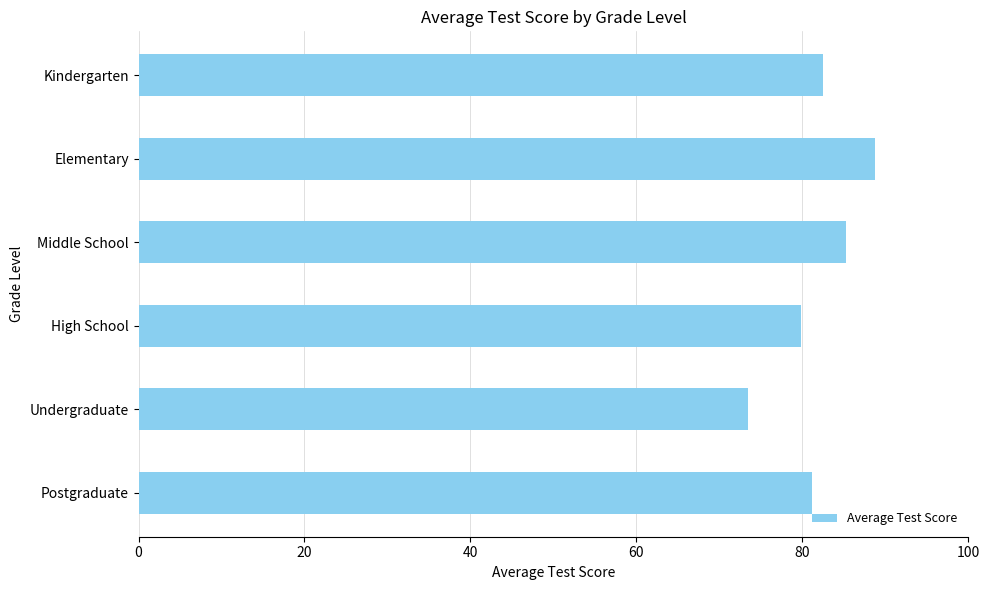

List the labels in order of value, smallest first.

Undergraduate, High School, Postgraduate, Kindergarten, Middle School, Elementary